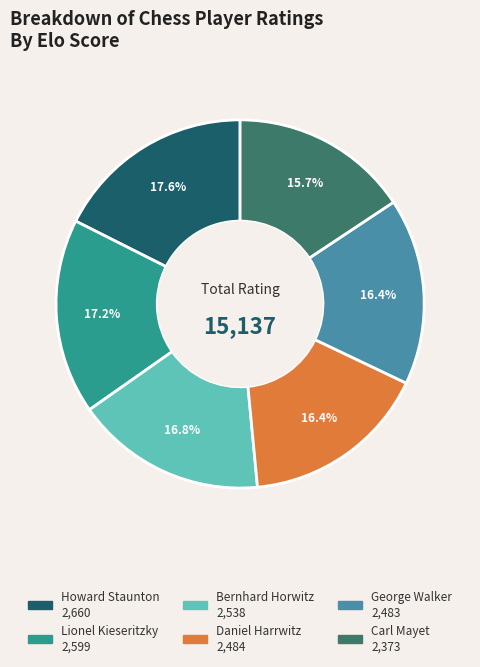

Is it true that Lionel Kieseritzky is 11% of the pie?

False